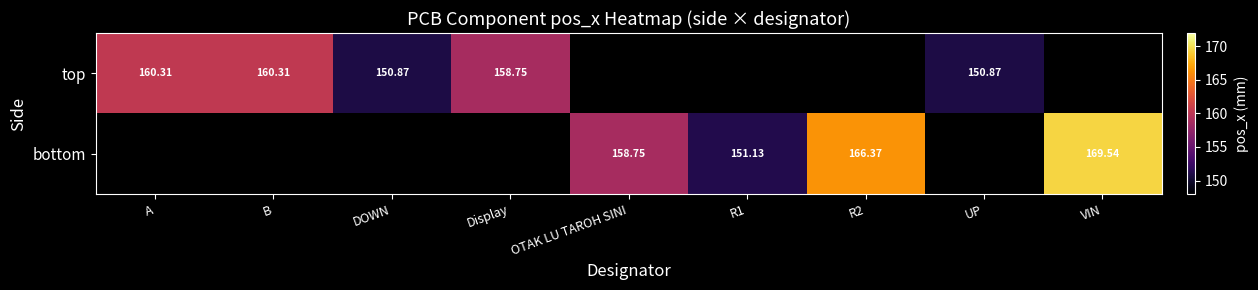

The value of top at DOWN is 84.1. True or false?

False